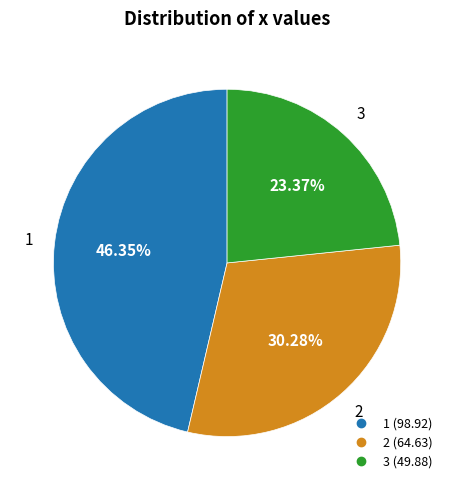

Between 2 and 1, which is larger?

1